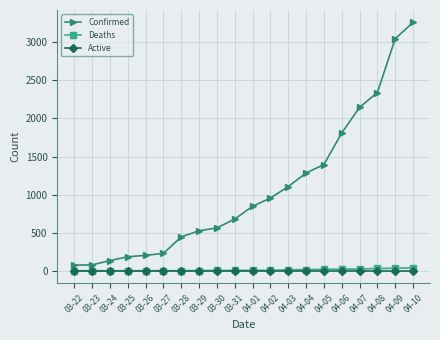

True or false: Active and Confirmed cross at least once.

False